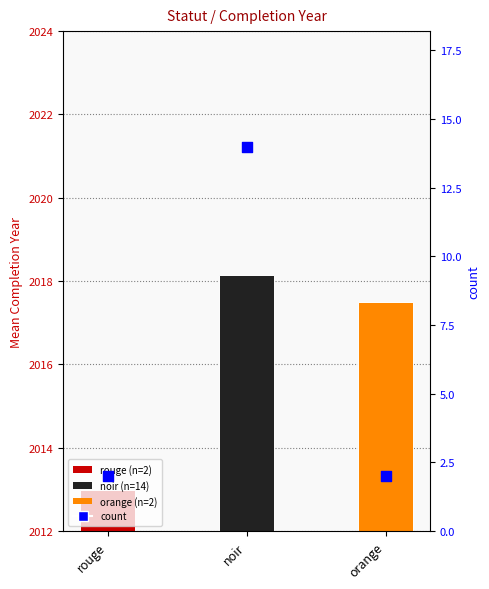

What is the change in value from rouge to noir?

+12